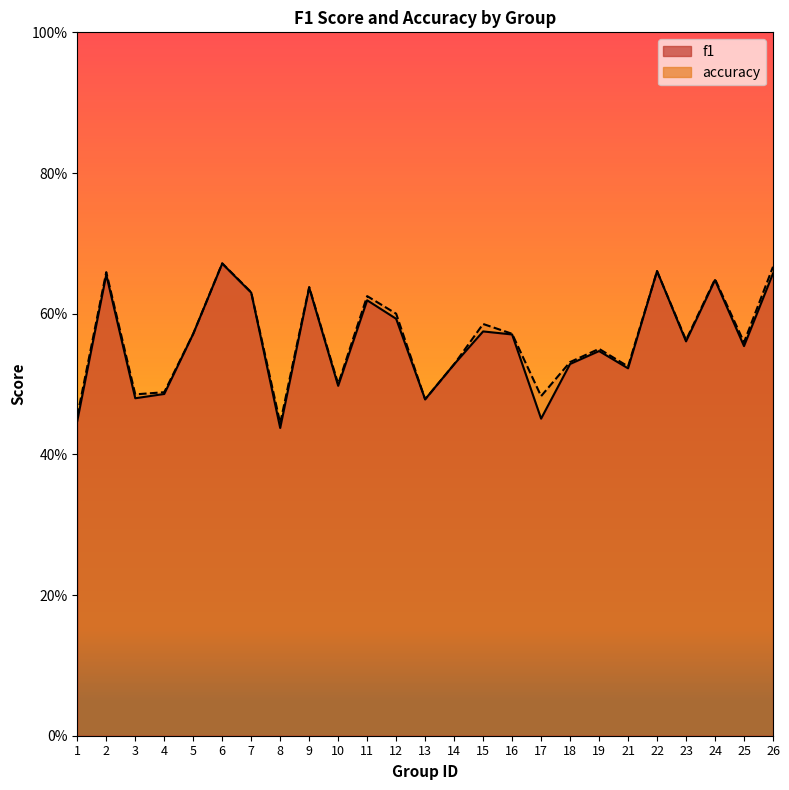

Rank the series at 14 from lowest to highest value.

f1, accuracy